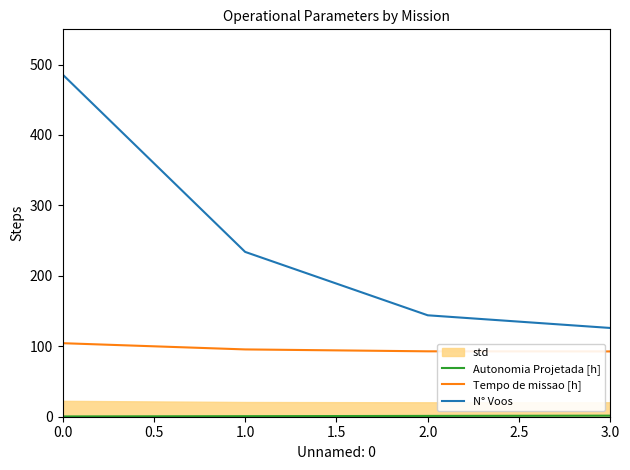

List the labels in order of N° Voos value, largest first.

0.0, 1.0, 2.0, 3.0